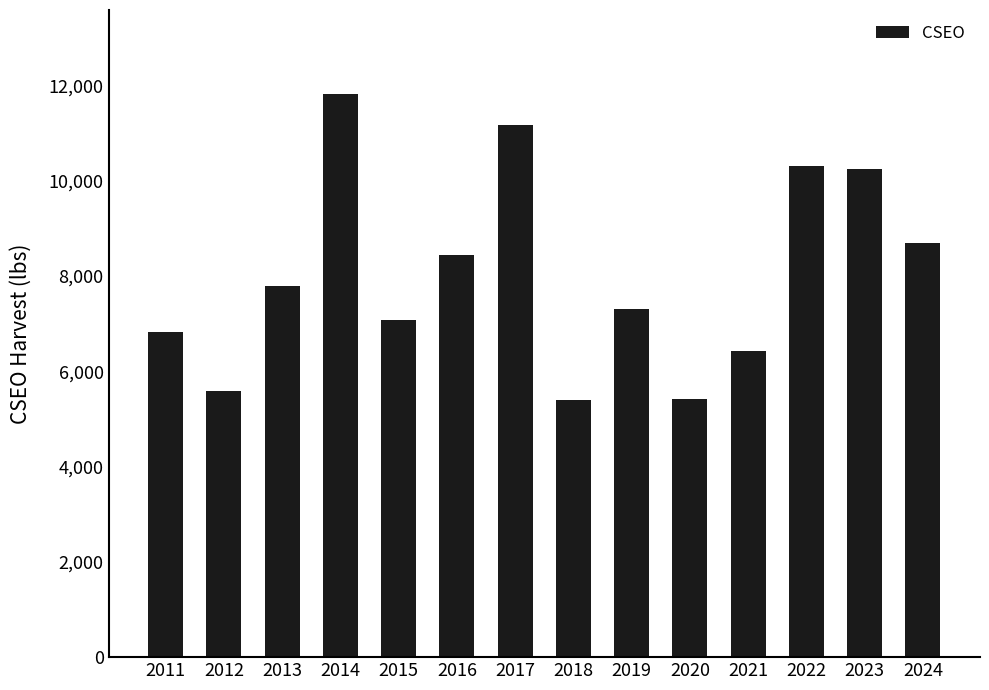

The value at 2020 is 7671. True or false?

False